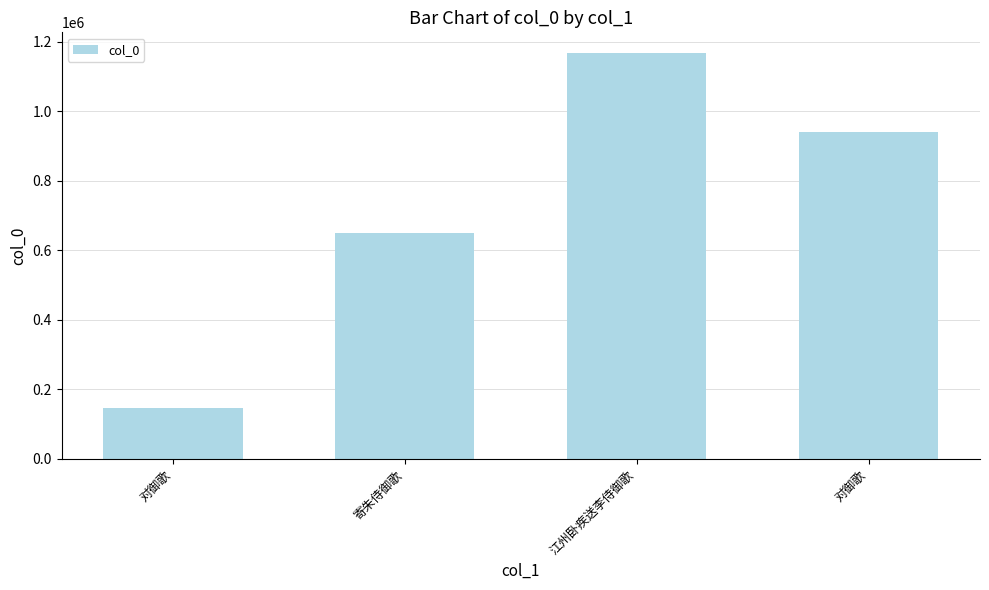

What is the difference between the second highest and second lowest values?

289345